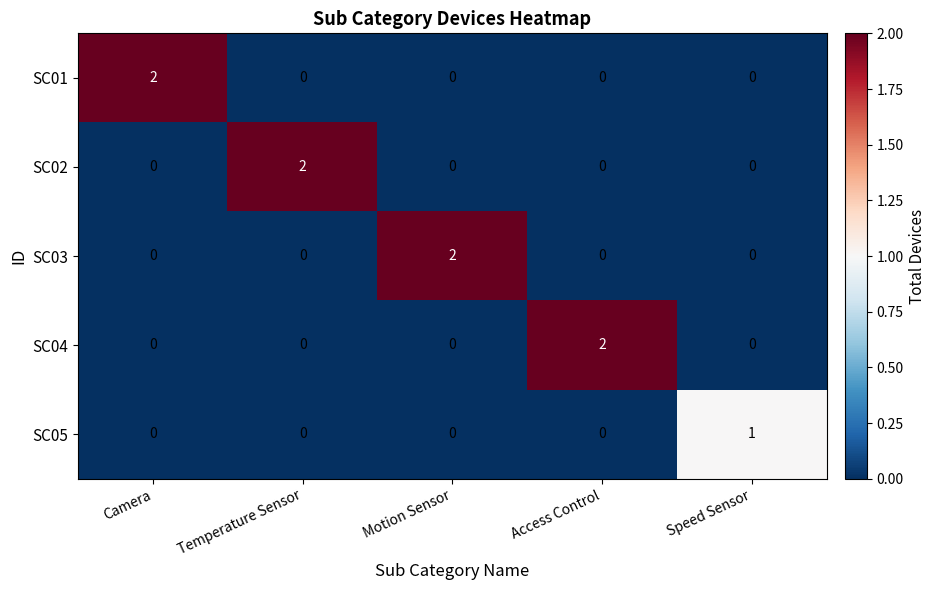

Reading left to right, what are all the values shown in this chart?

SC01: 2	0	0	0	0
SC02: 0	2	0	0	0
SC03: 0	0	2	0	0
SC04: 0	0	0	2	0
SC05: 0	0	0	0	1